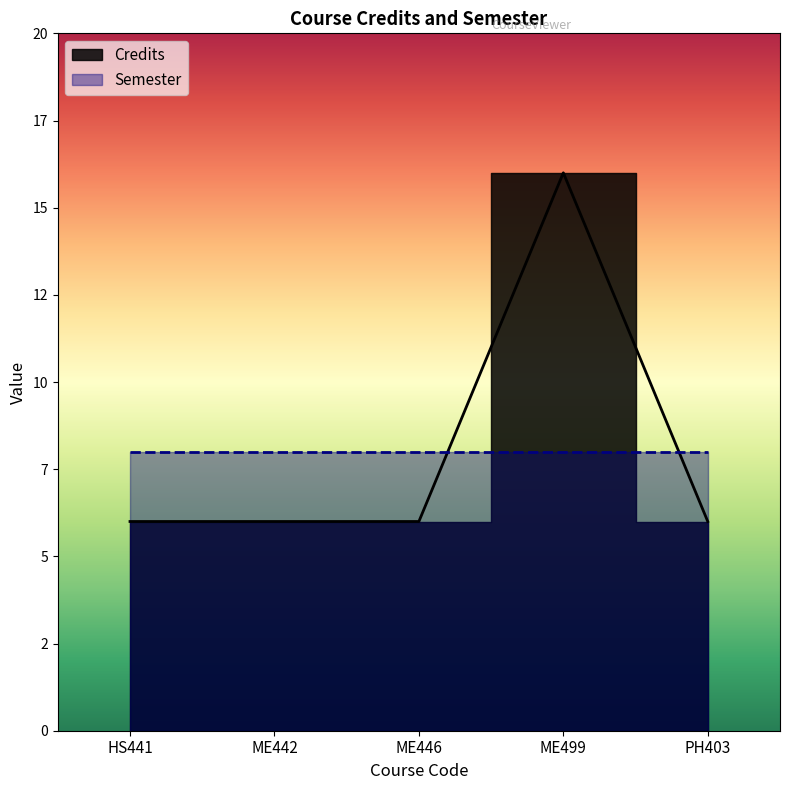

Rank the categories by value from highest to lowest.

ME499, HS441, ME442, ME446, PH403